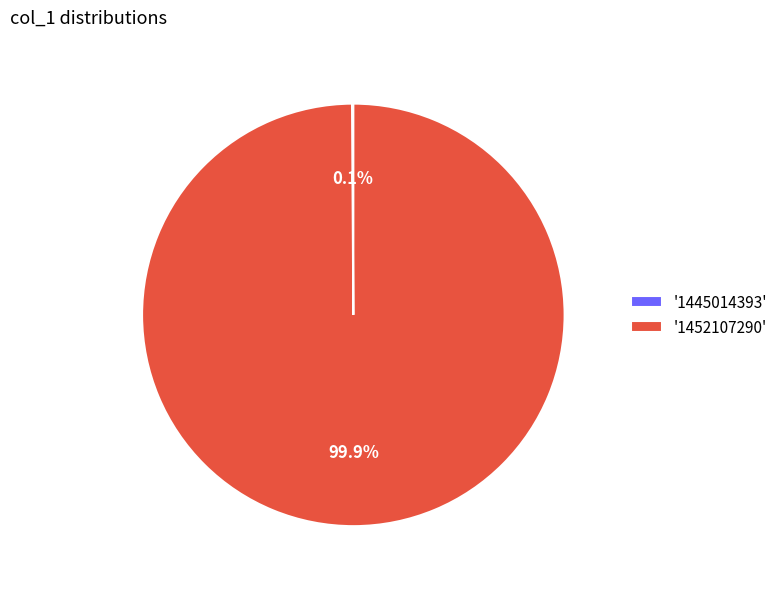

Which category has the biggest portion of the pie?

'1452107290'